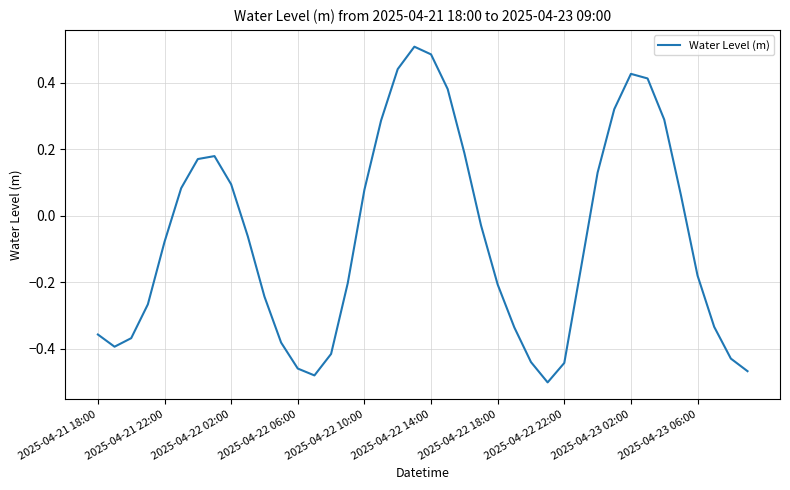

Does the chart display data point markers on the line(s)?

No